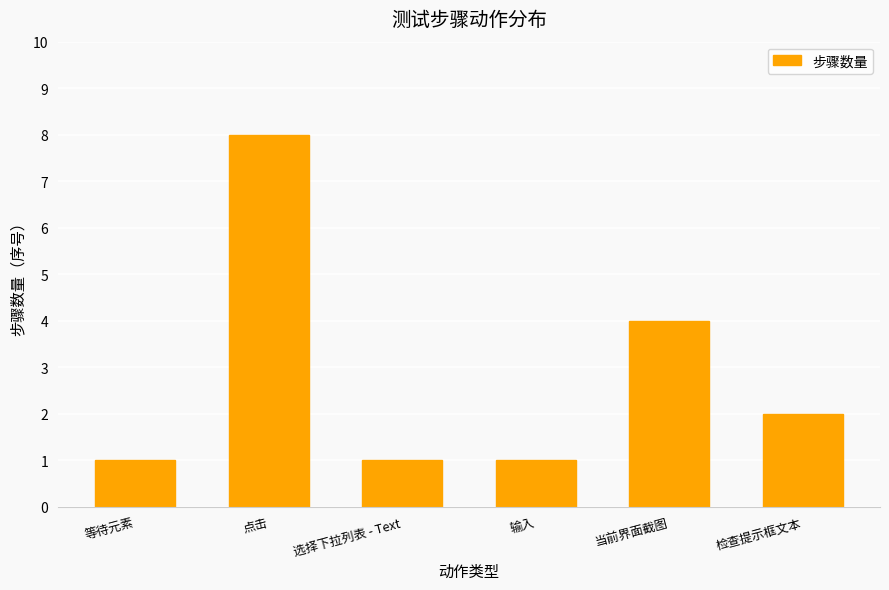

True or false: the data shows 0 at 等待元素.

False